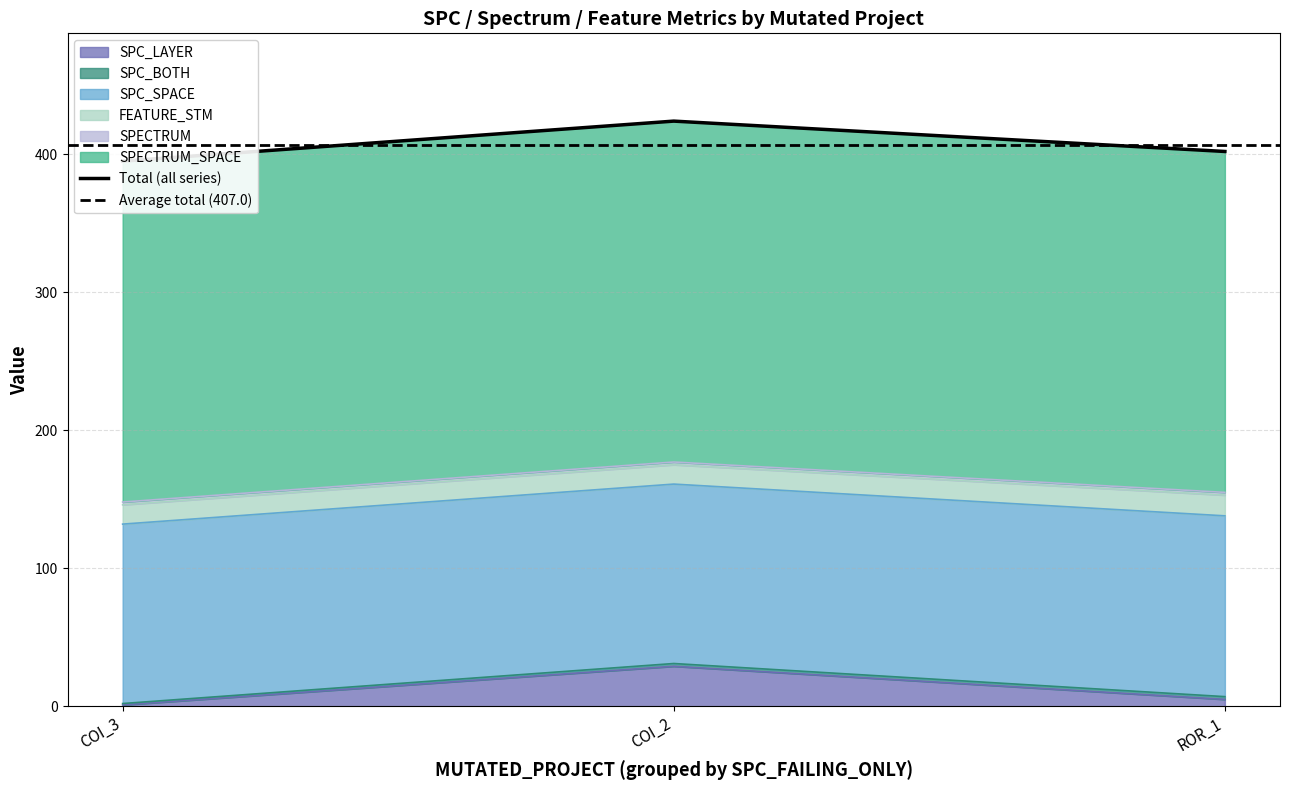

What is the maximum value for SPC_LAYER?

29